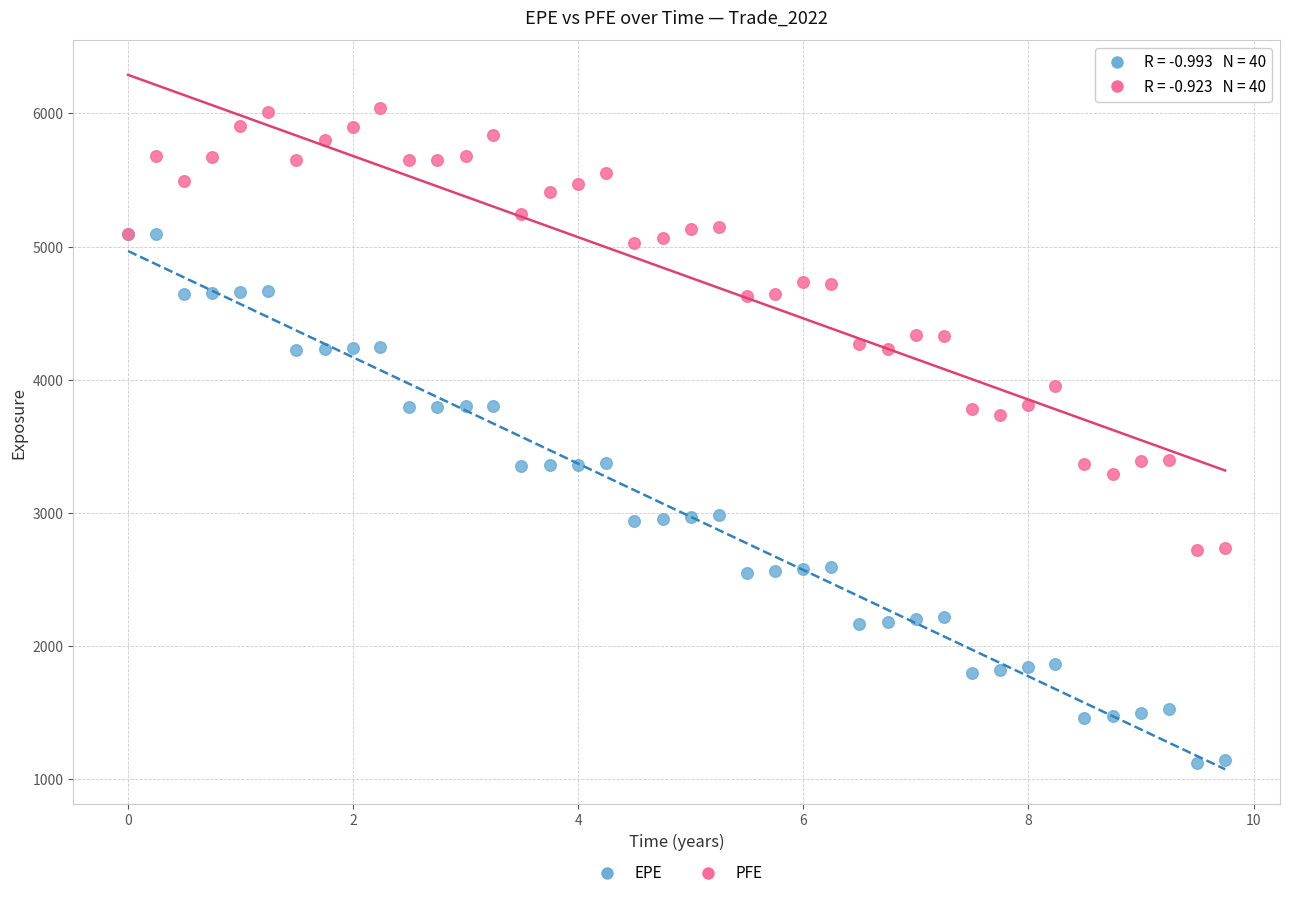

Which series contains the lowest Y value?

EPE